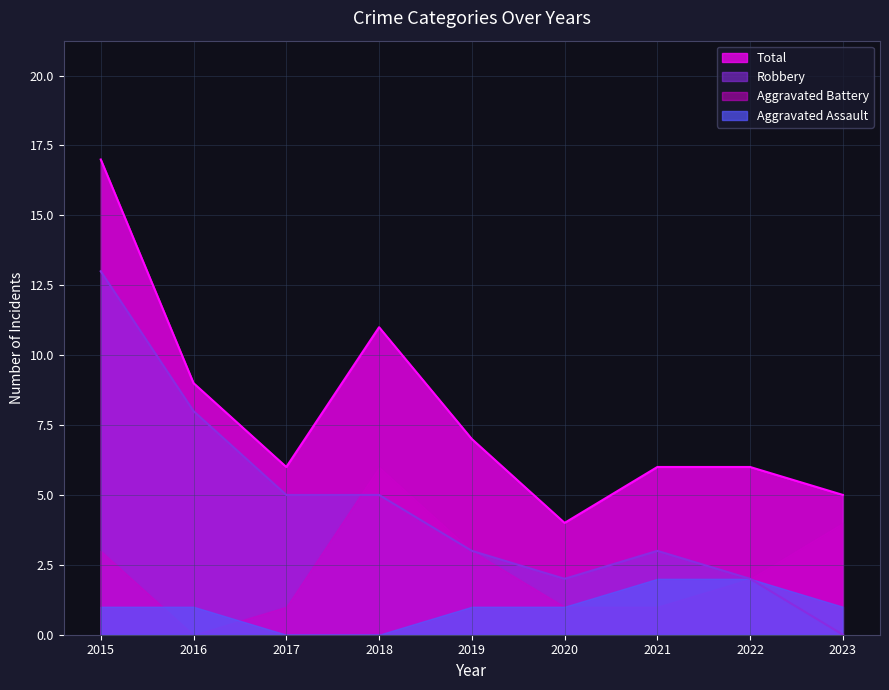

At which category is the sum across all series the highest?

2015